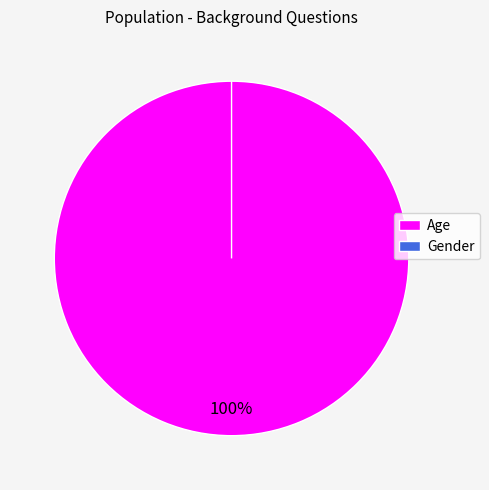

What is the largest slice in the pie chart?

Age